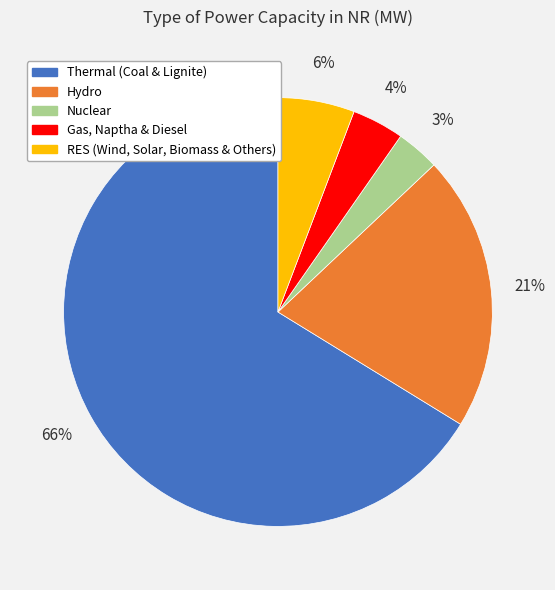

Between Nuclear and Hydro, which is larger?

Hydro